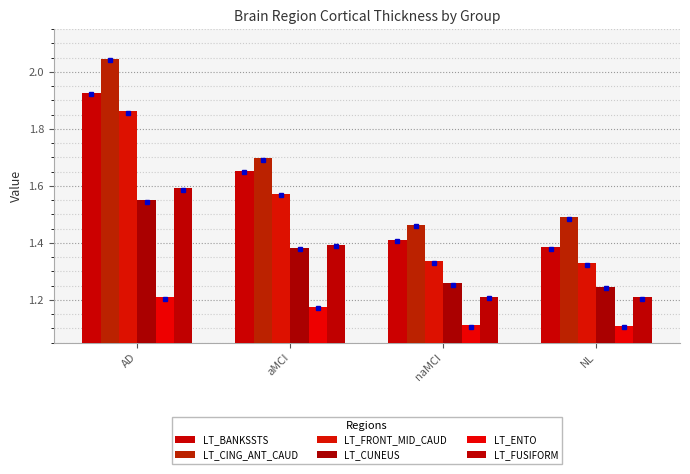

At which category is the sum across all series the highest?

AD